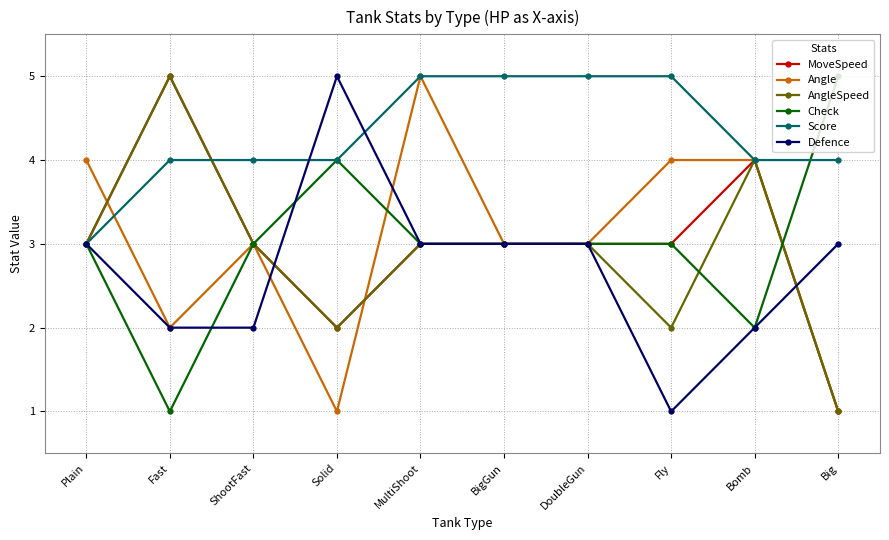

Which series changed the most between Plain and Big?

Angle